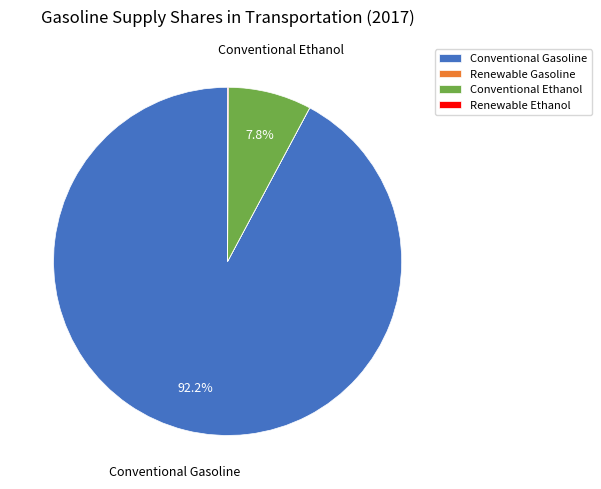

Which slice is the largest?

Conventional Gasoline